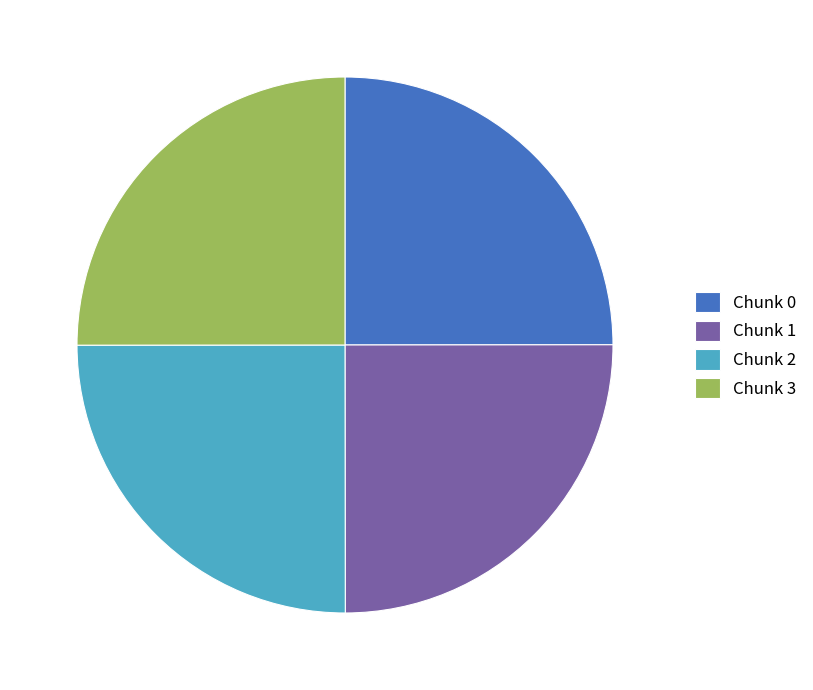

Is there a majority slice in this chart?

No